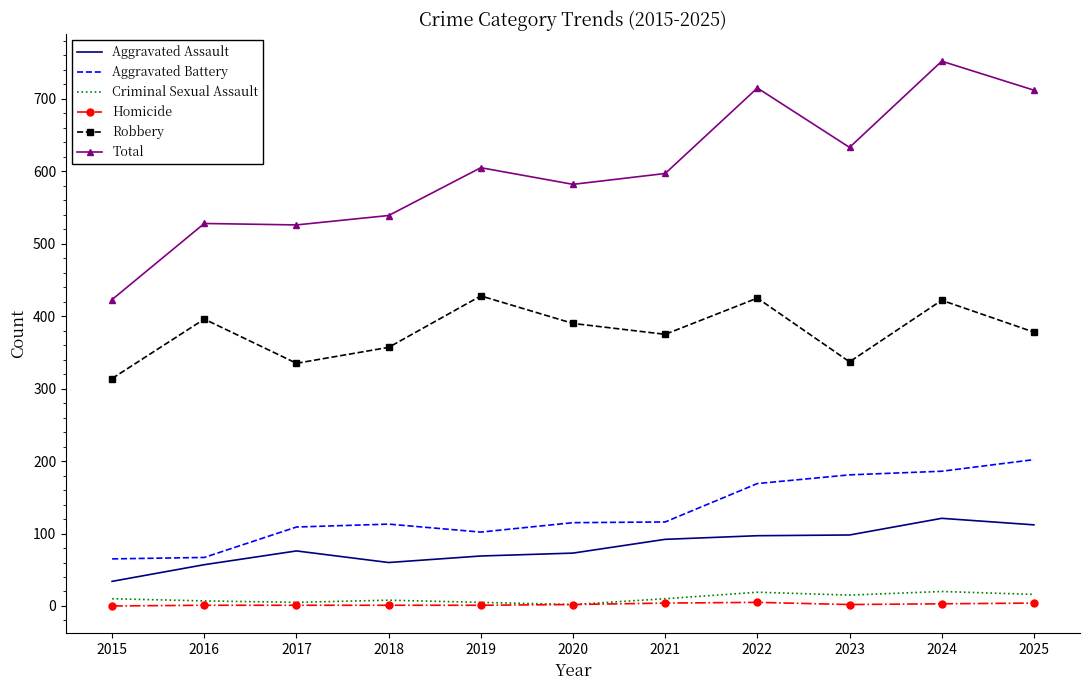

Read the Aggravated Battery value at 2021, to the nearest 10.

120